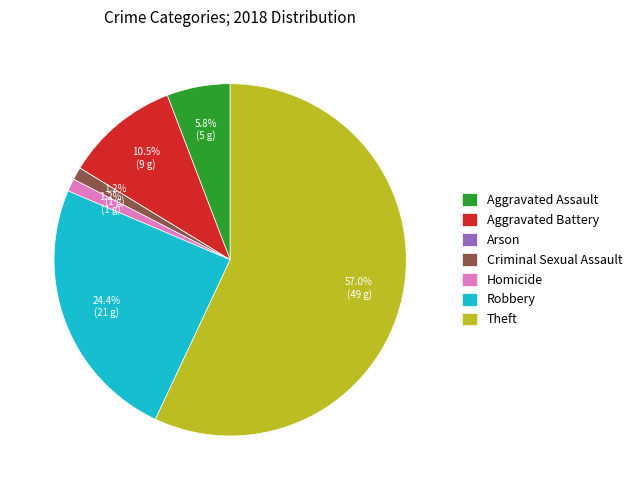

Does any single category account for the majority?

Yes